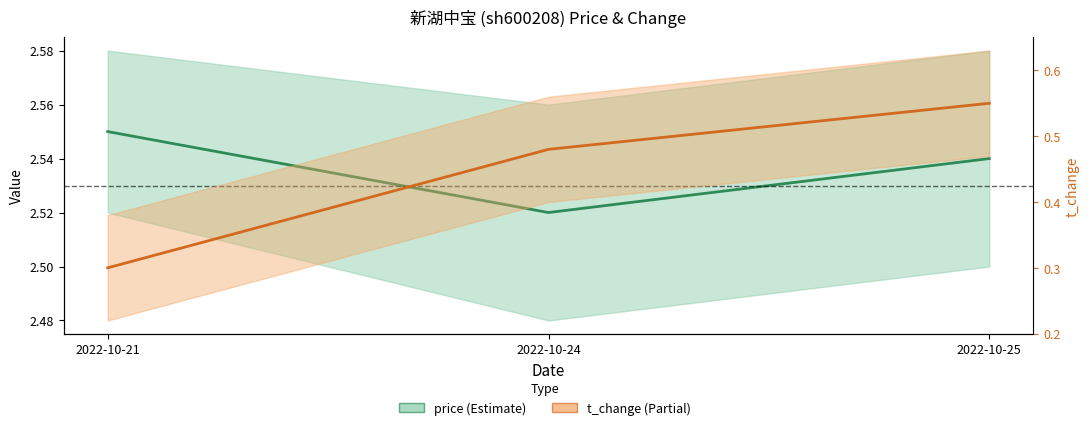

What is the sum of the t_change values at 2022-10-24 and 2022-10-21?

0.8